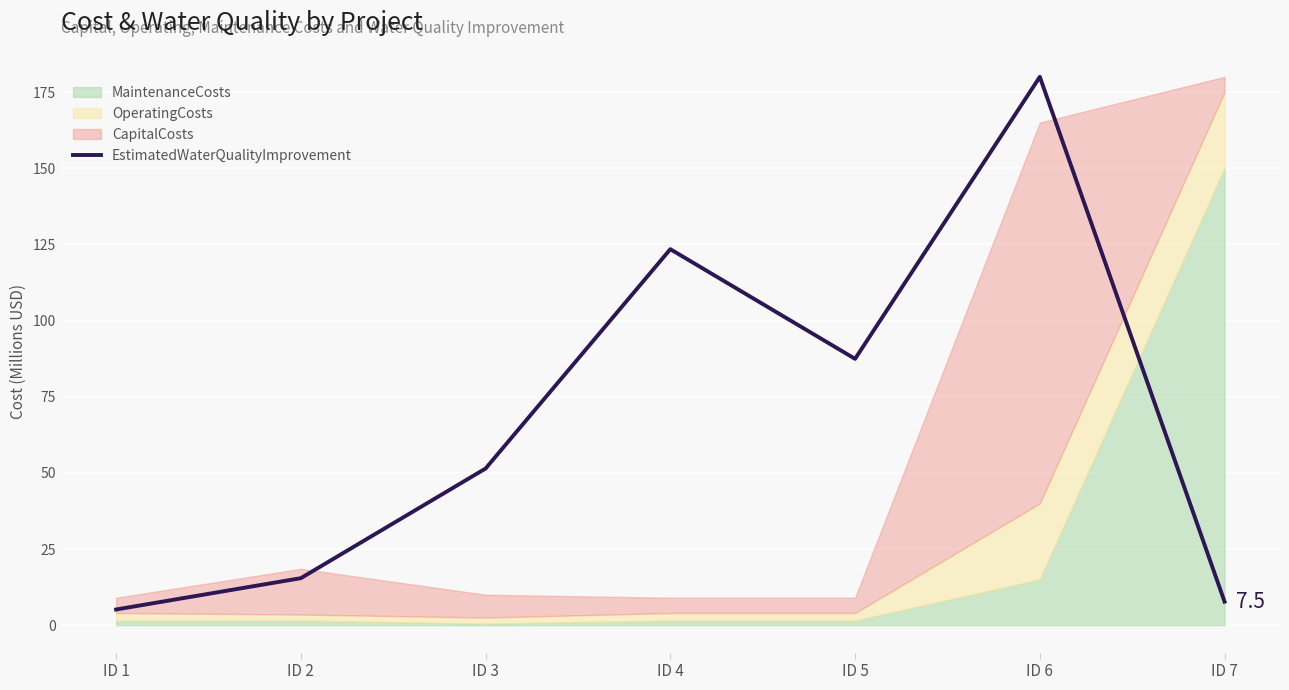

At which label is EstimatedWaterQualityImprovement closest to 92?

ID 5